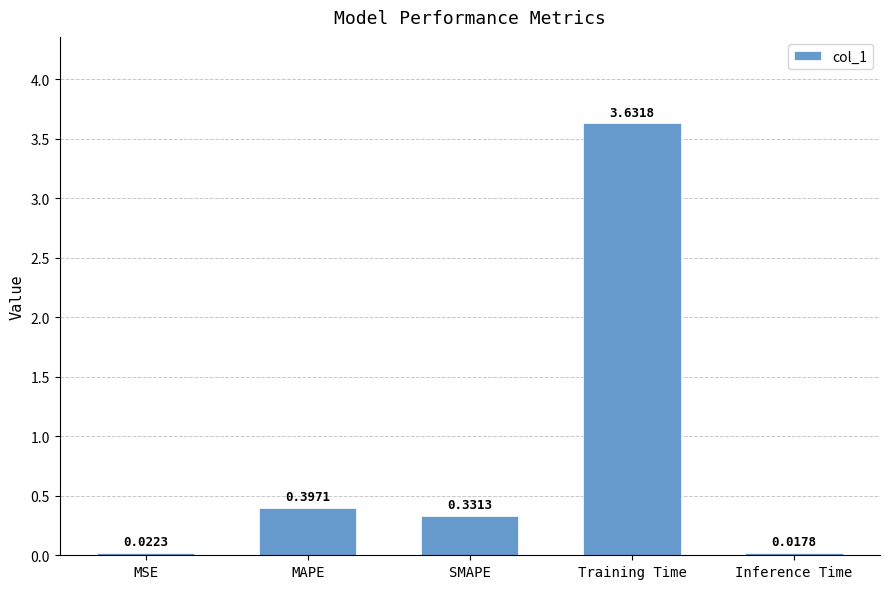

How many data points does each series have?

5